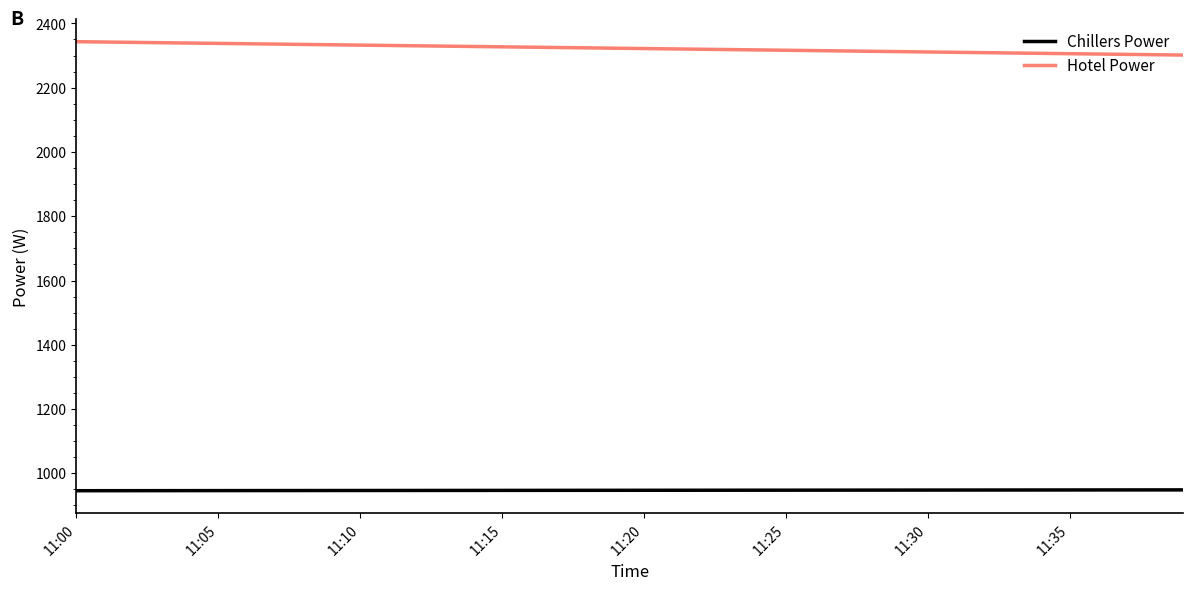

True or false: Chillers Power and Hotel Power cross at least once.

False